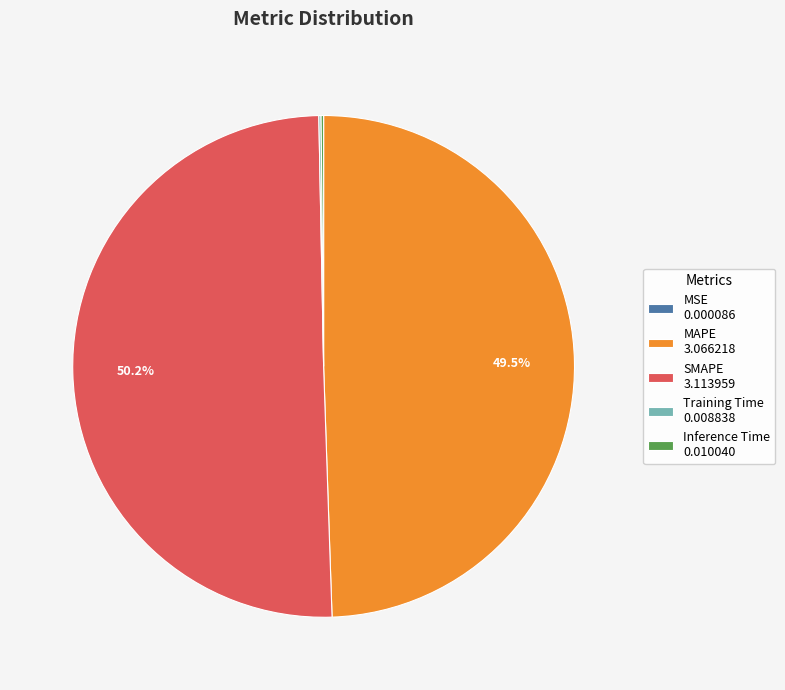

What percentage is NOT represented by MAPE 3.066218?

50.5%